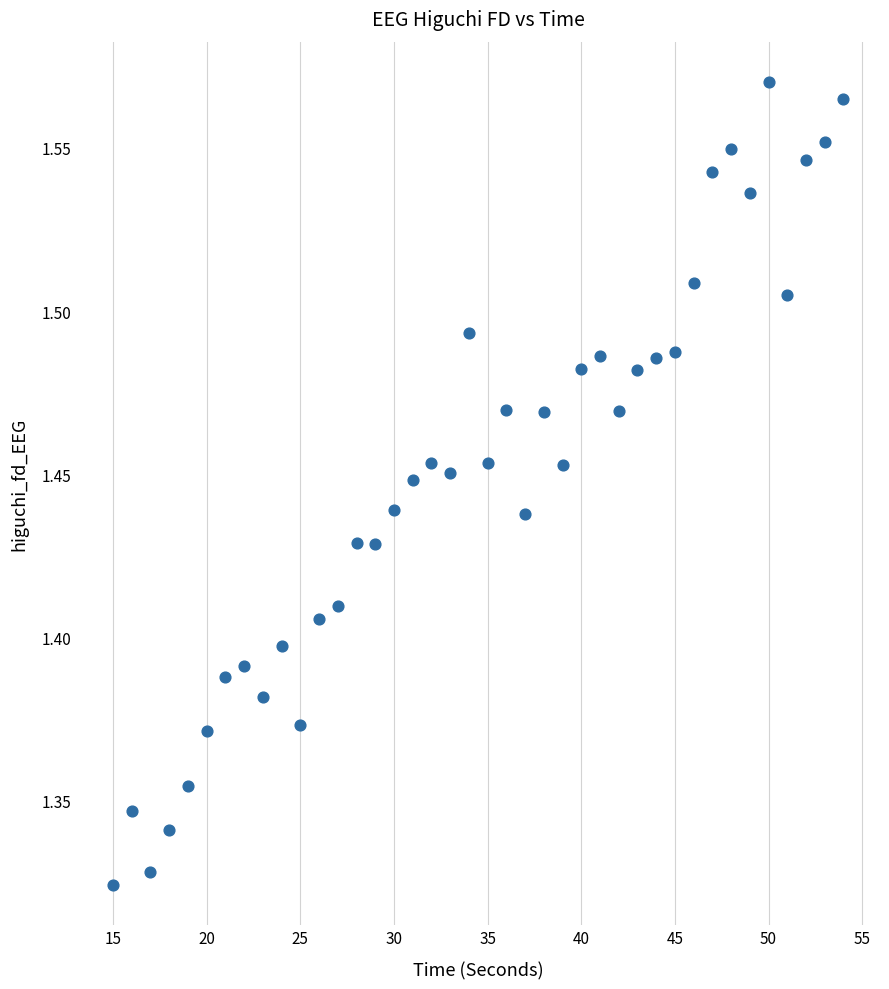

What is the range of X values (max minus min)?

39.0